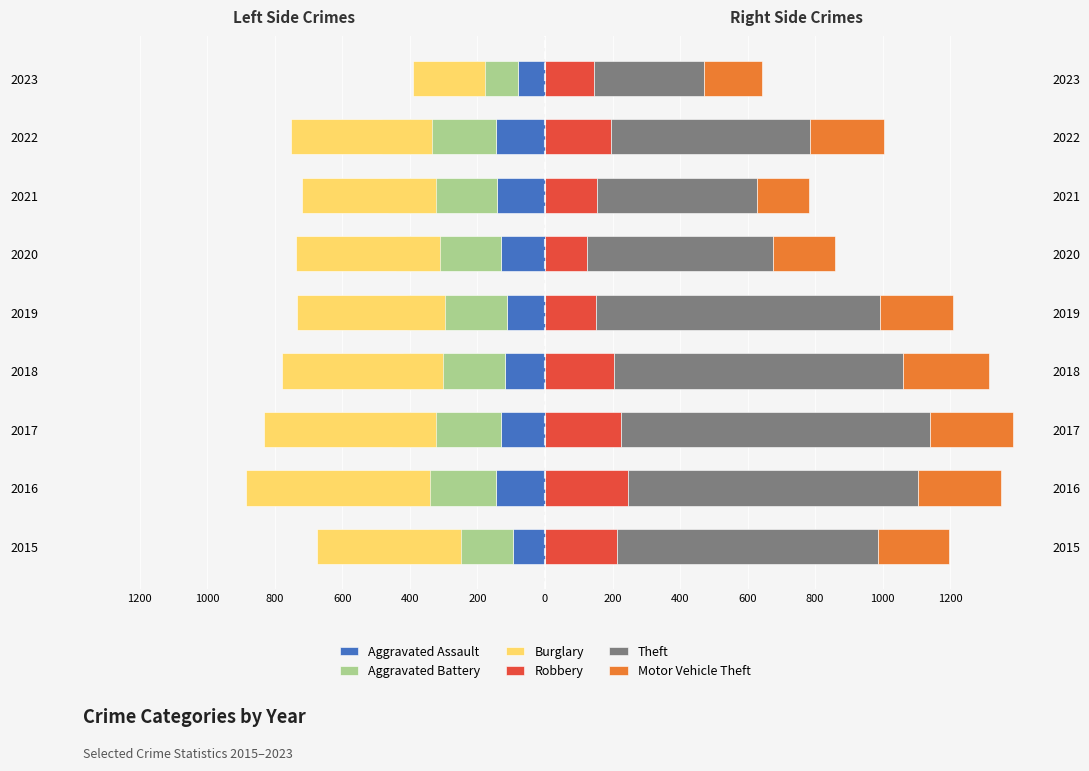

How many values in the Aggravated Assault series are below -131?

3